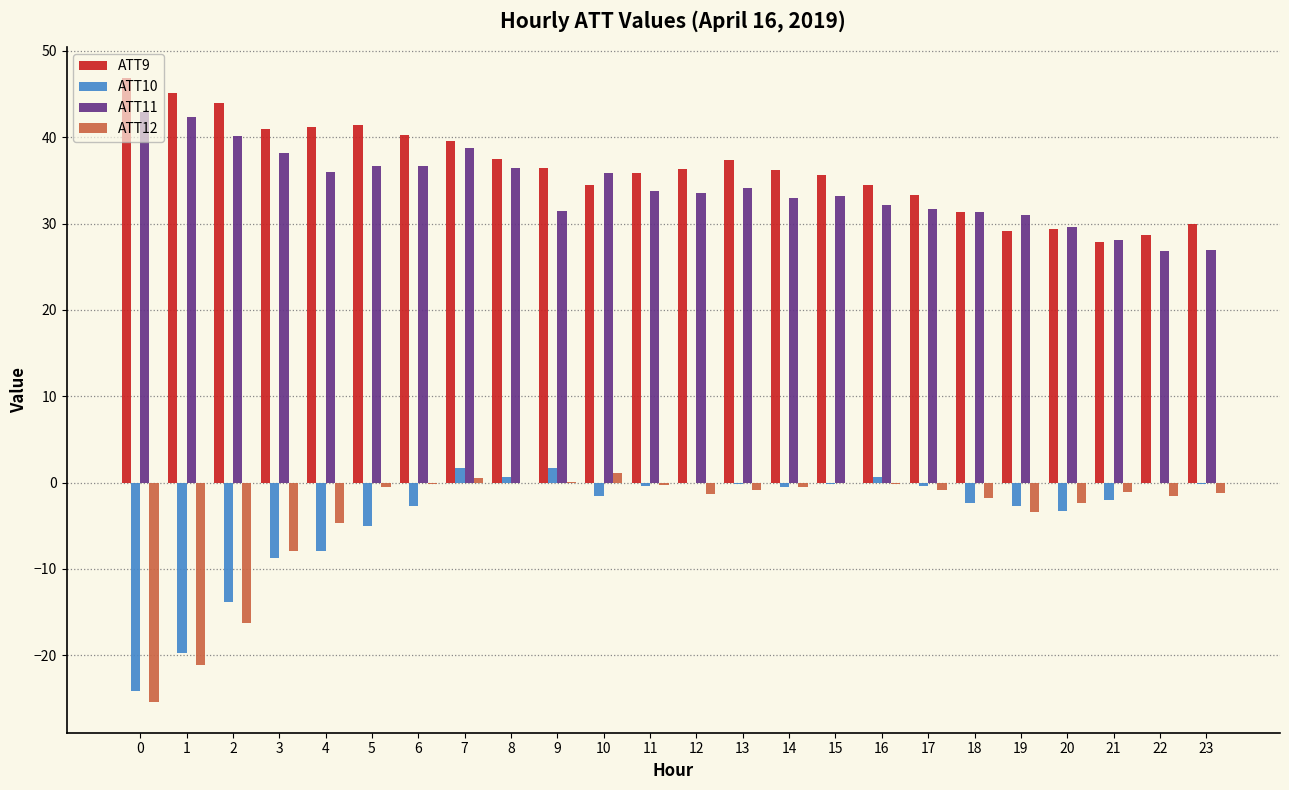

What value does the ATT12 series have at 16?

-0.1